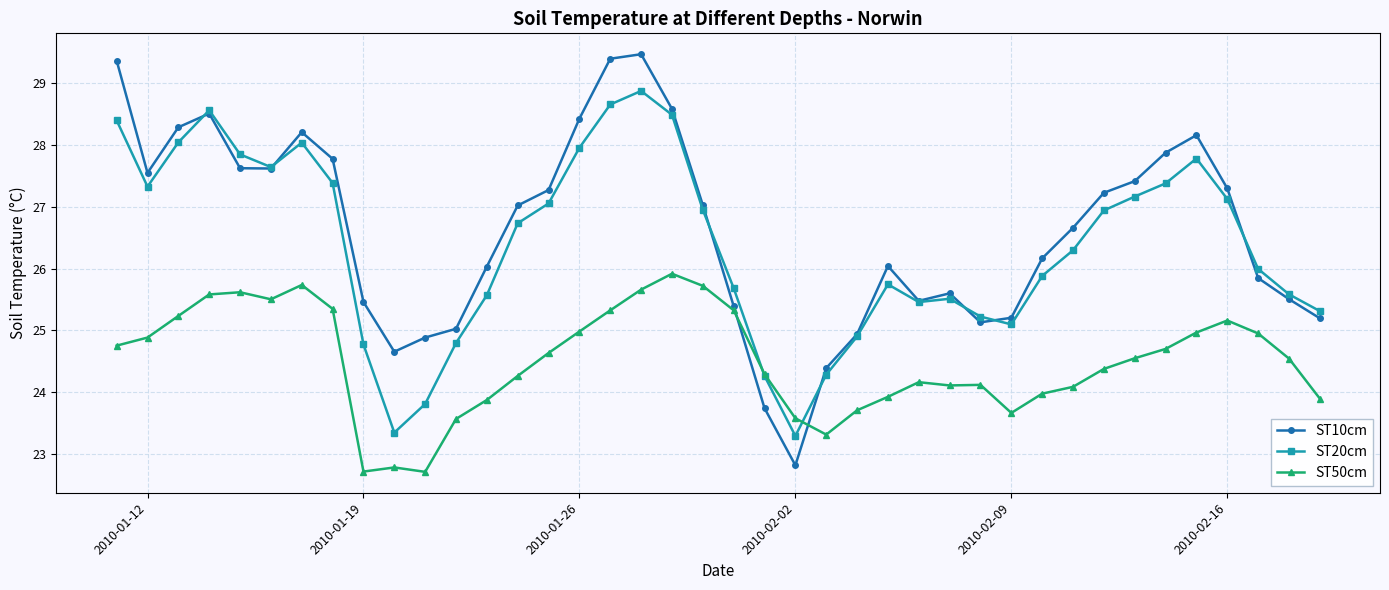

How many lines are shown in the chart?

3